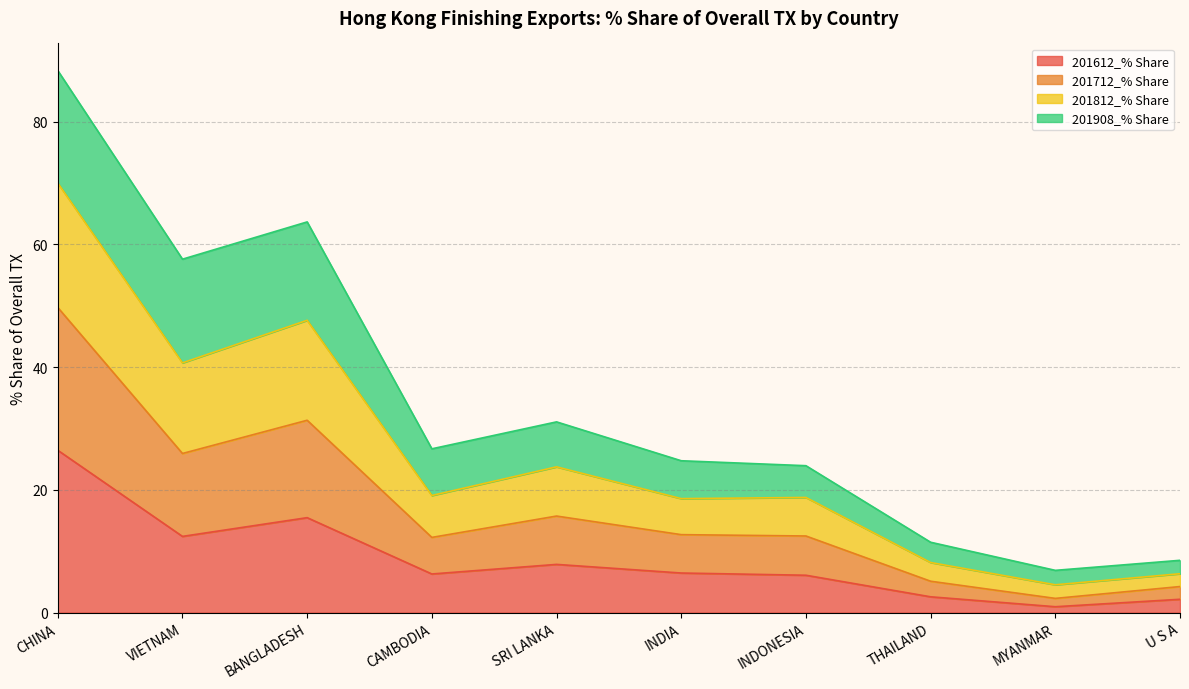

What is the value of the 201612_% Share point at the 7th from the left?

6.1